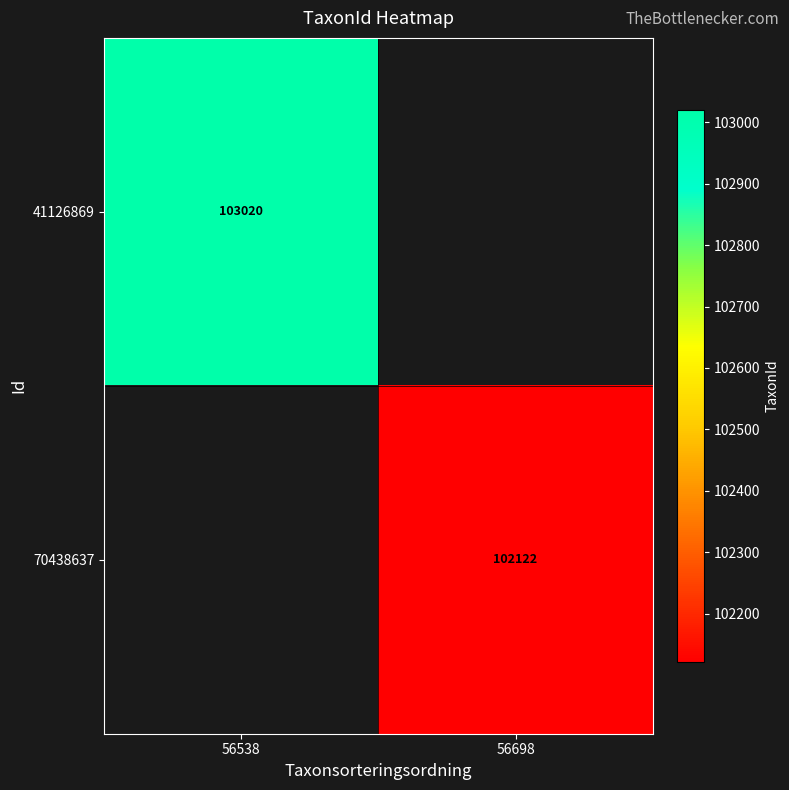

The 41126869 series shows 141379 at 56538. True or false?

False